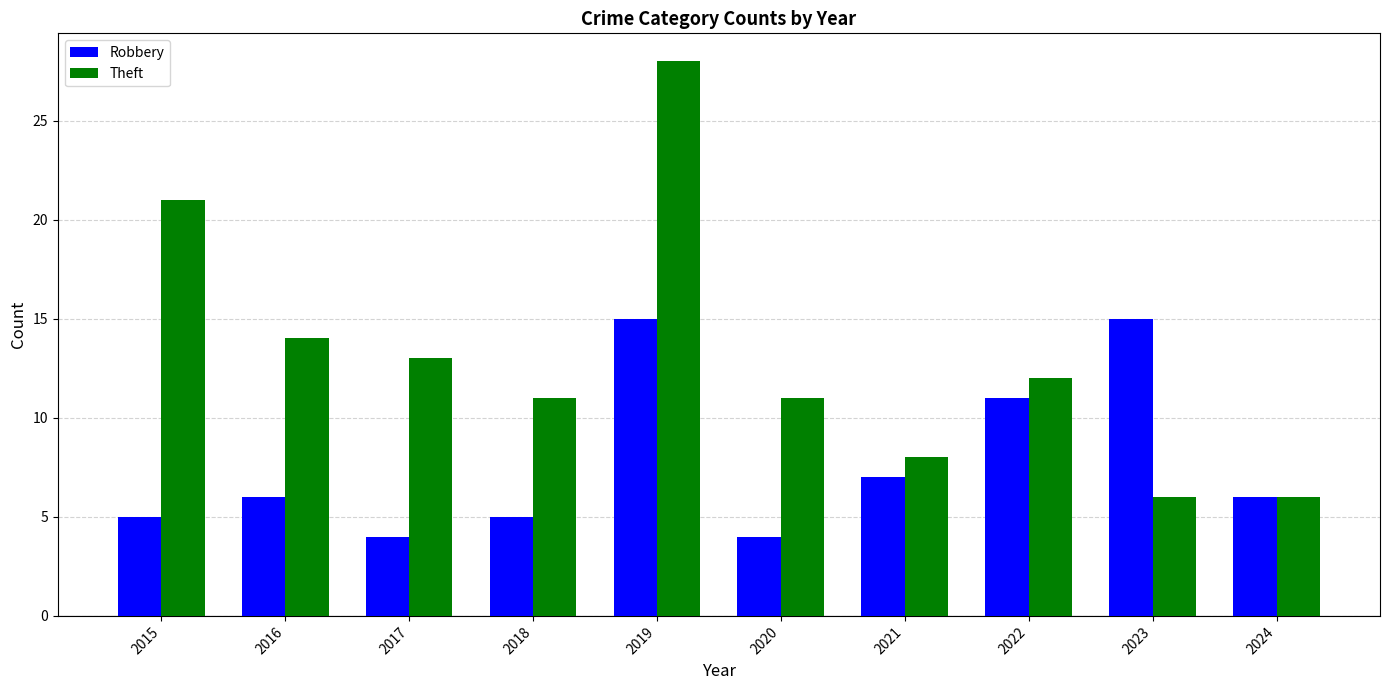

Are the bars horizontal?

No